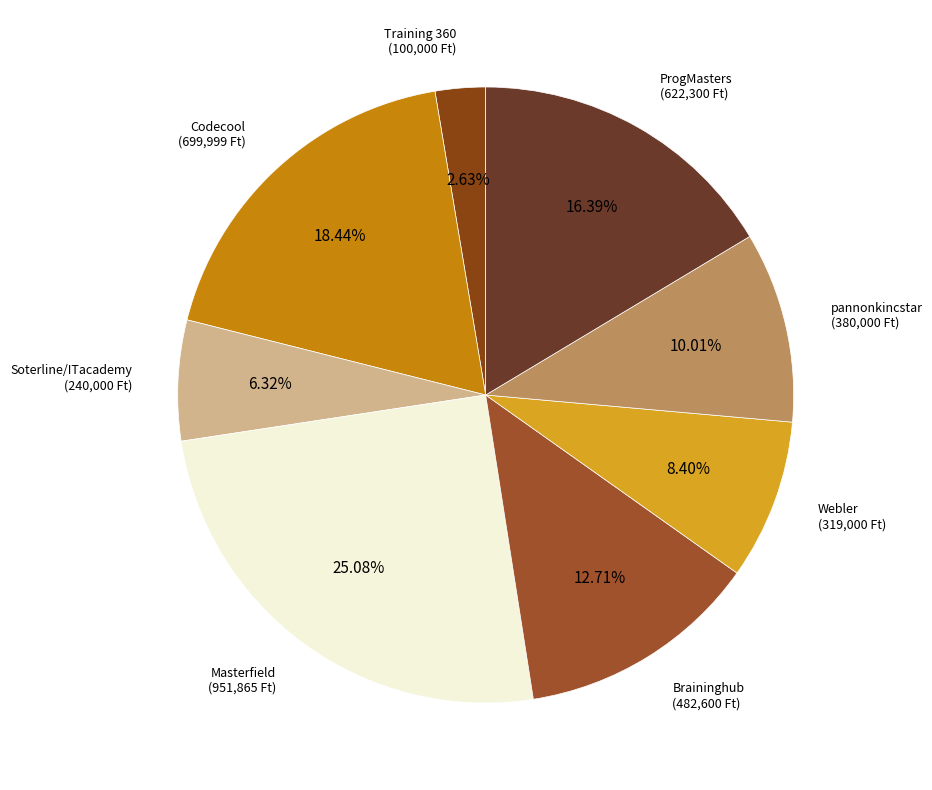

To the nearest percent, what is the difference between the Braininghub and pannonkincstar slice percentages?

3%